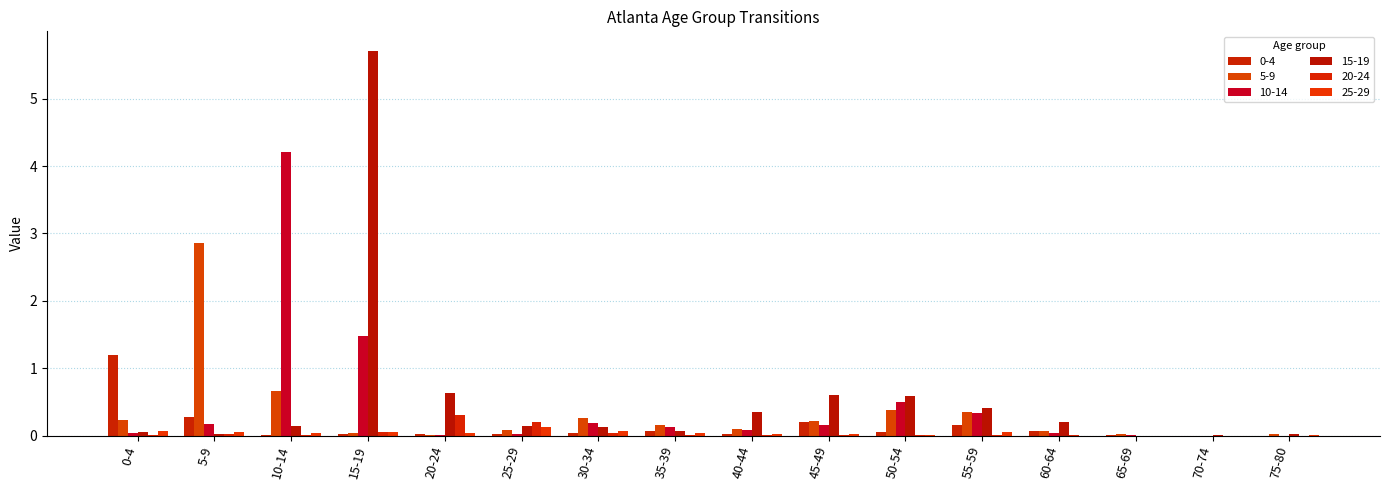

What is the label of the 11th bar from the right?

25-29